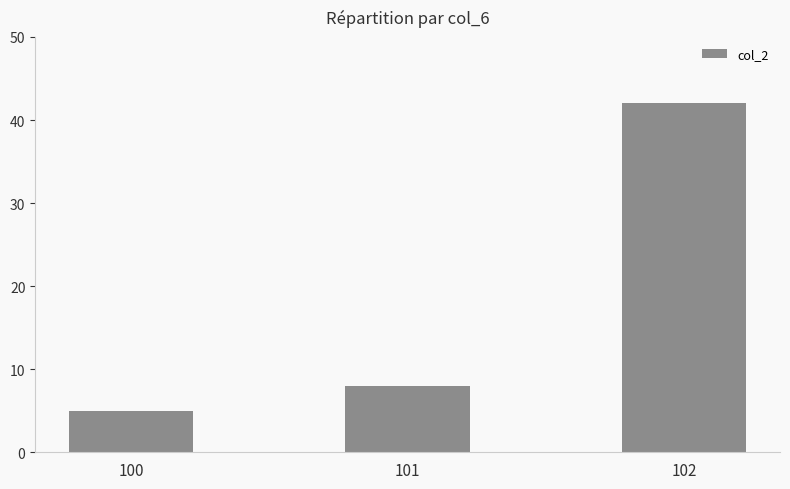

What is the change in value from 101 to 102?

+34